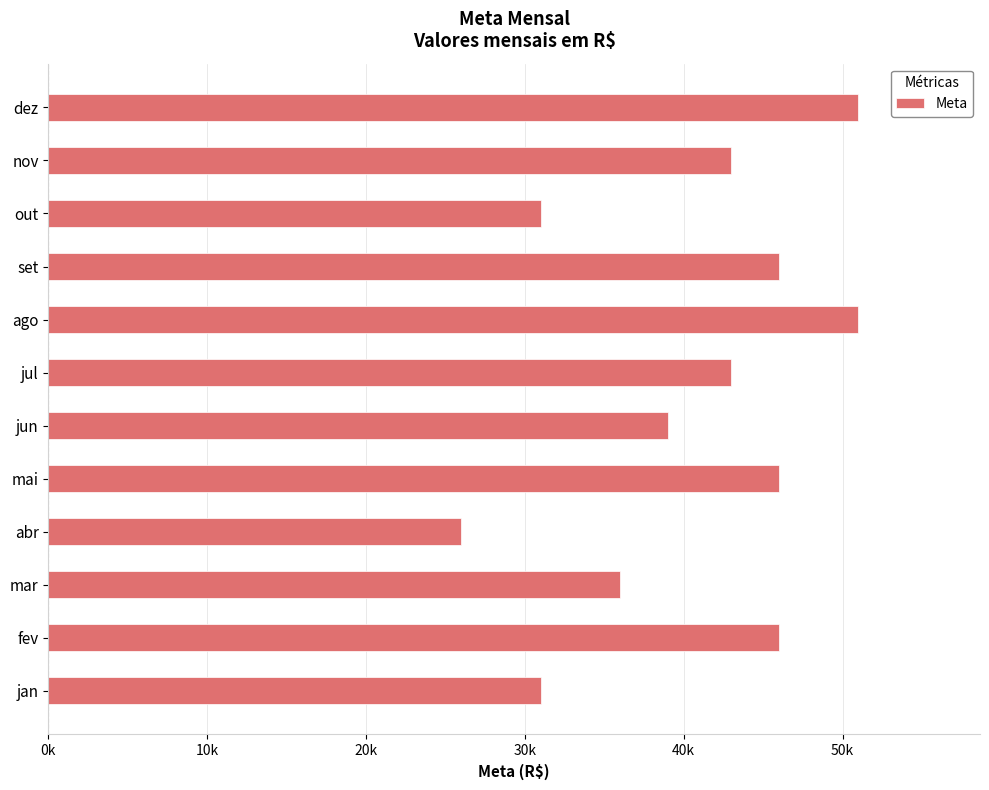

Where is the data nearest to the value 38500?

jun